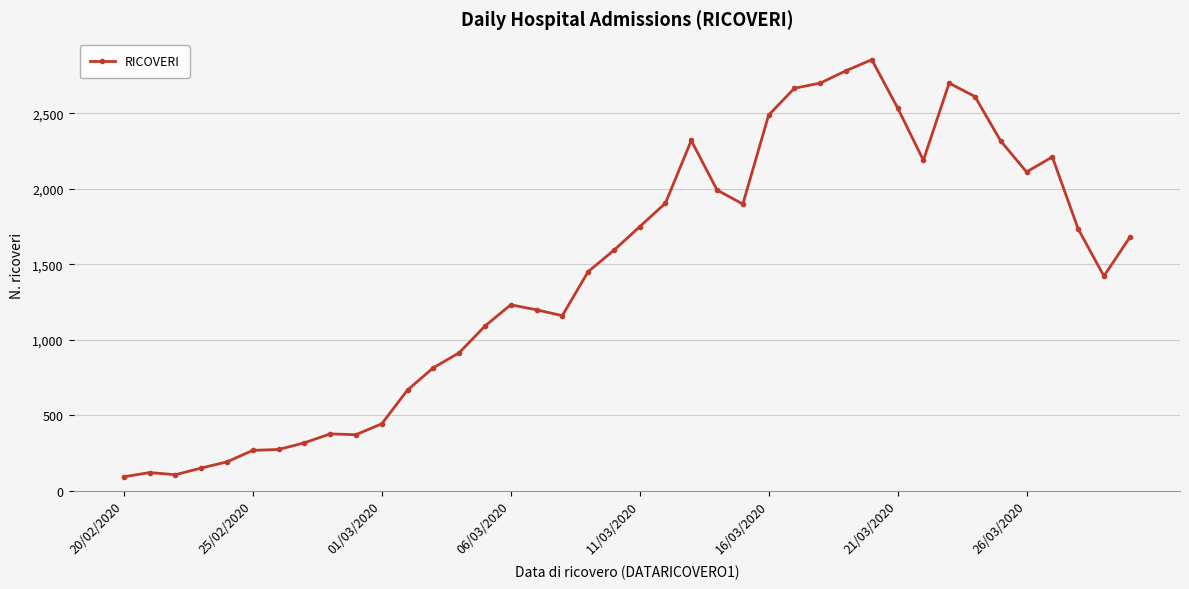

How many categories are shown in the chart?

40